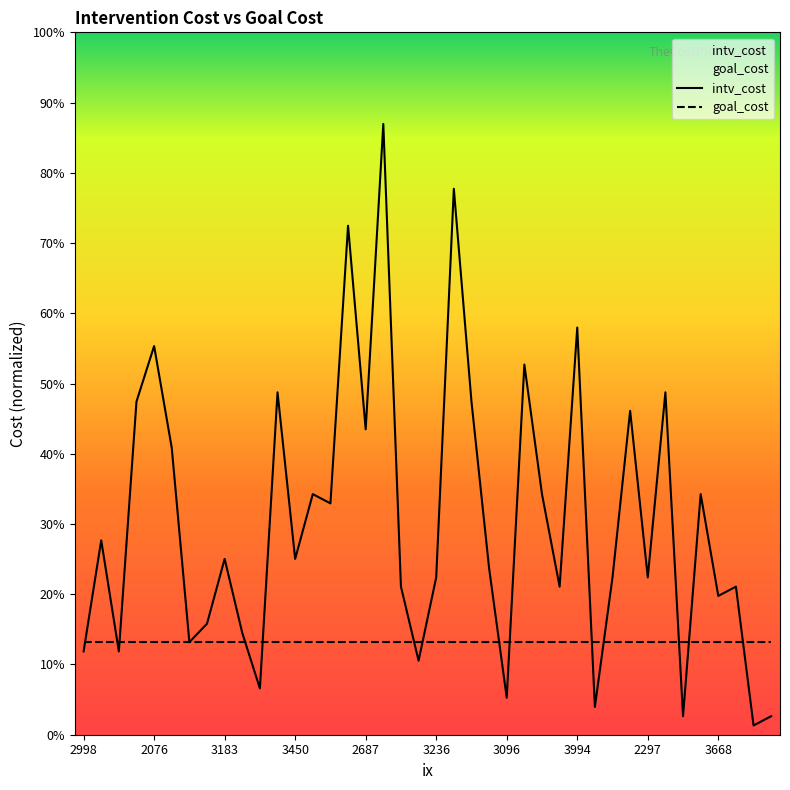

The chart shows a value of 3.3 at 2687. True or false?

True